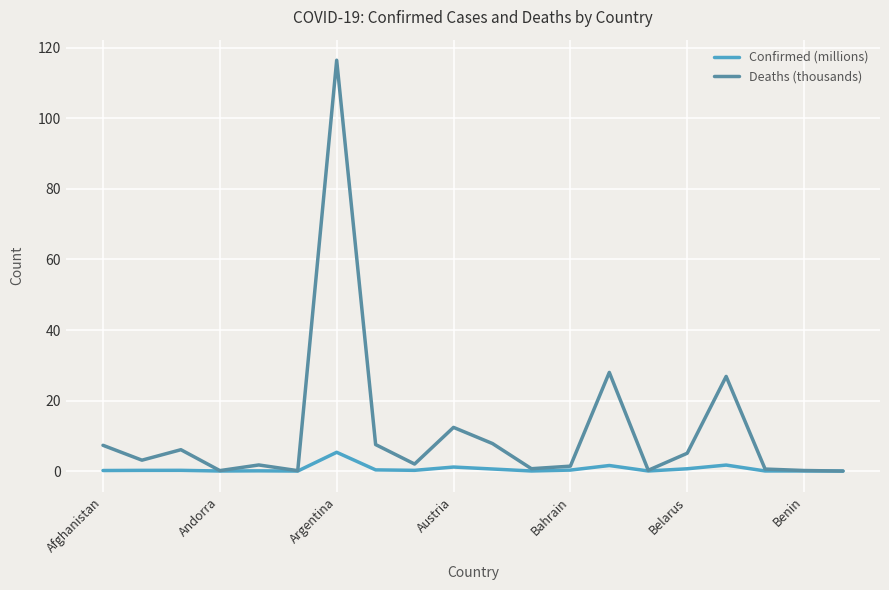

Which series has the widest spread of values?

Deaths (thousands)